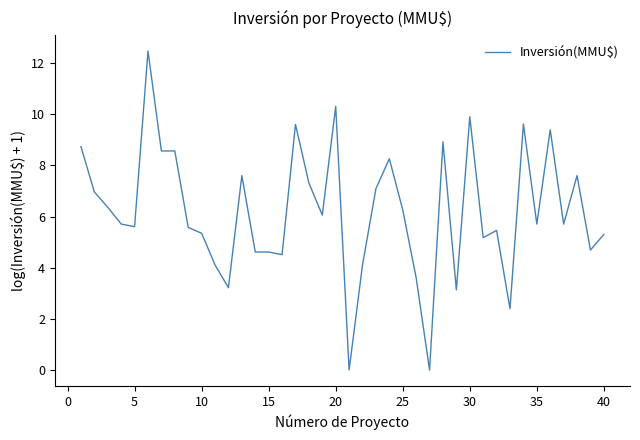

What is the greatest value displayed?

12.5